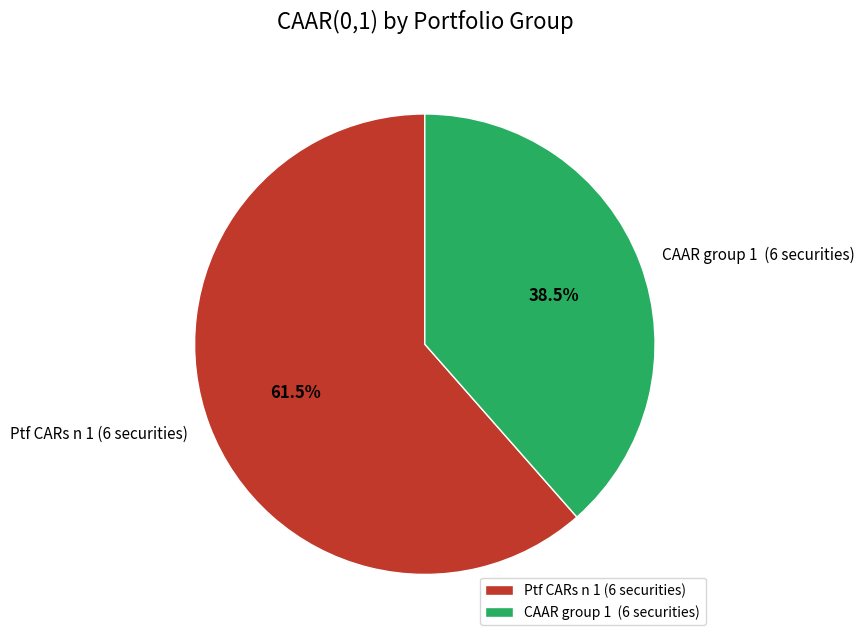

Which category has the biggest portion of the pie?

Ptf CARs n 1 (6 securities)